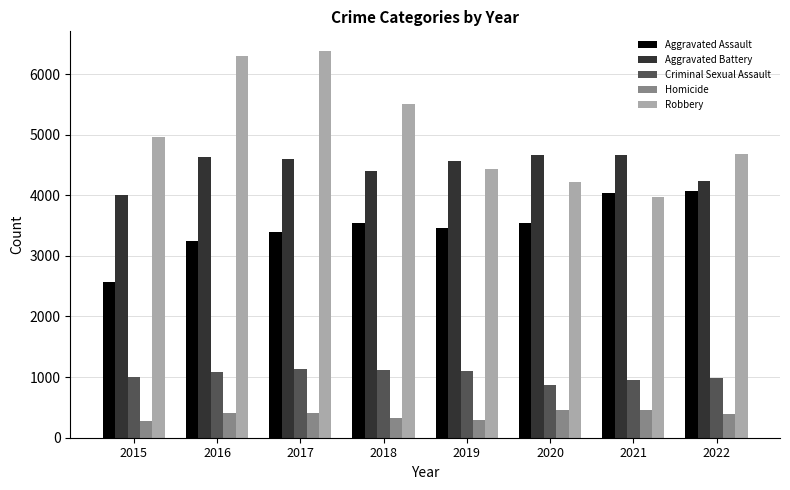

Rank the series by their maximum value, from lowest to highest.

Homicide, Criminal Sexual Assault, Aggravated Assault, Aggravated Battery, Robbery